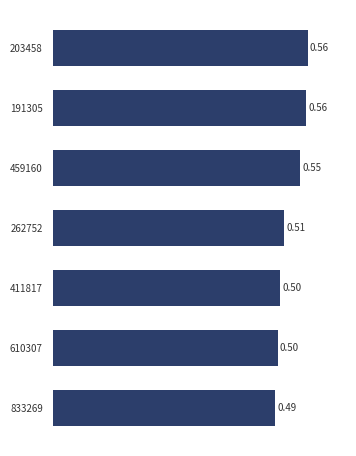

Which has a higher value, 459160 or 262752?

459160